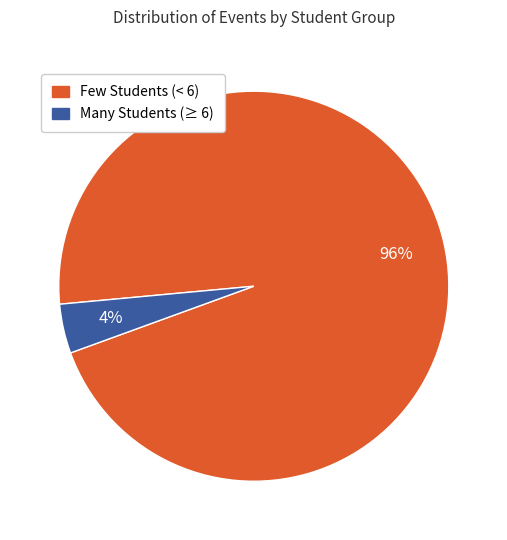

To the nearest percent, what is the difference between the largest and smallest slice percentages?

92%